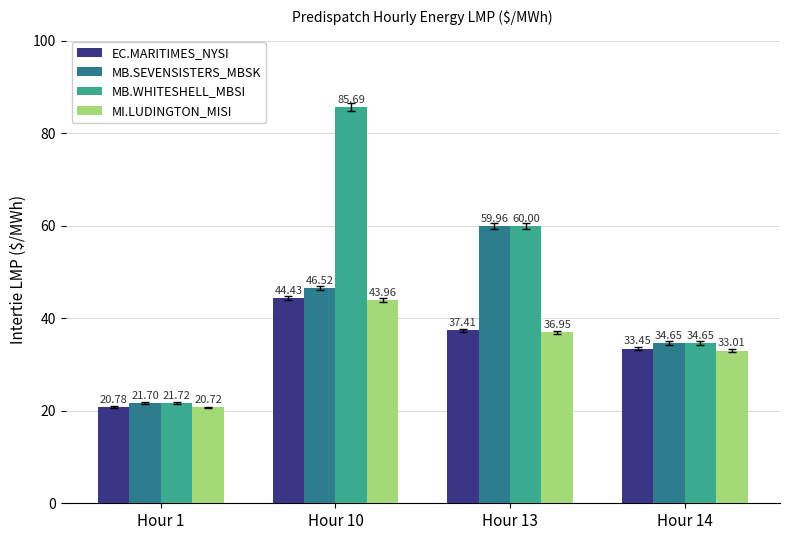

How many series are shown in this chart?

4